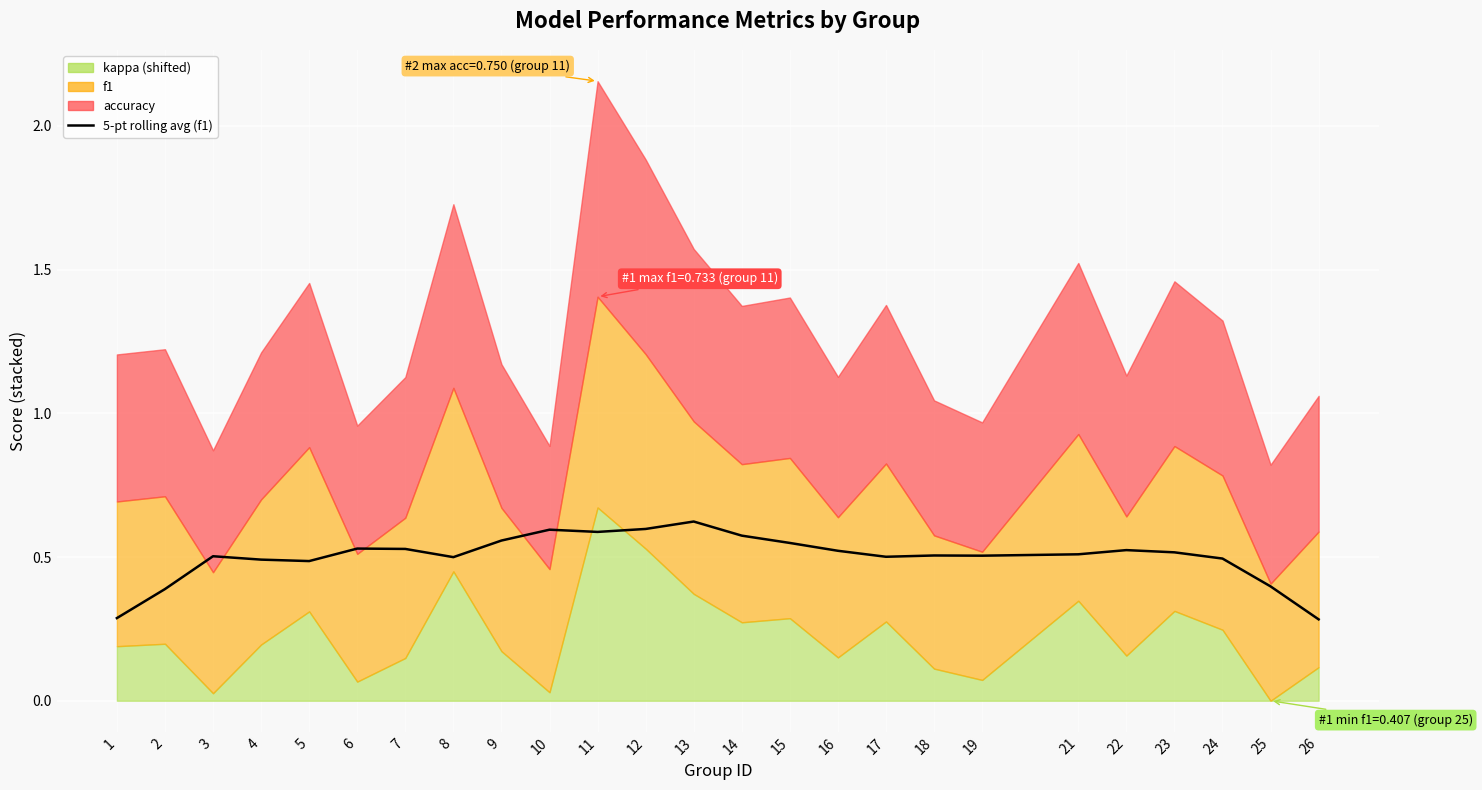

How many interior local peaks (higher than both neighbors) does the data have?

6